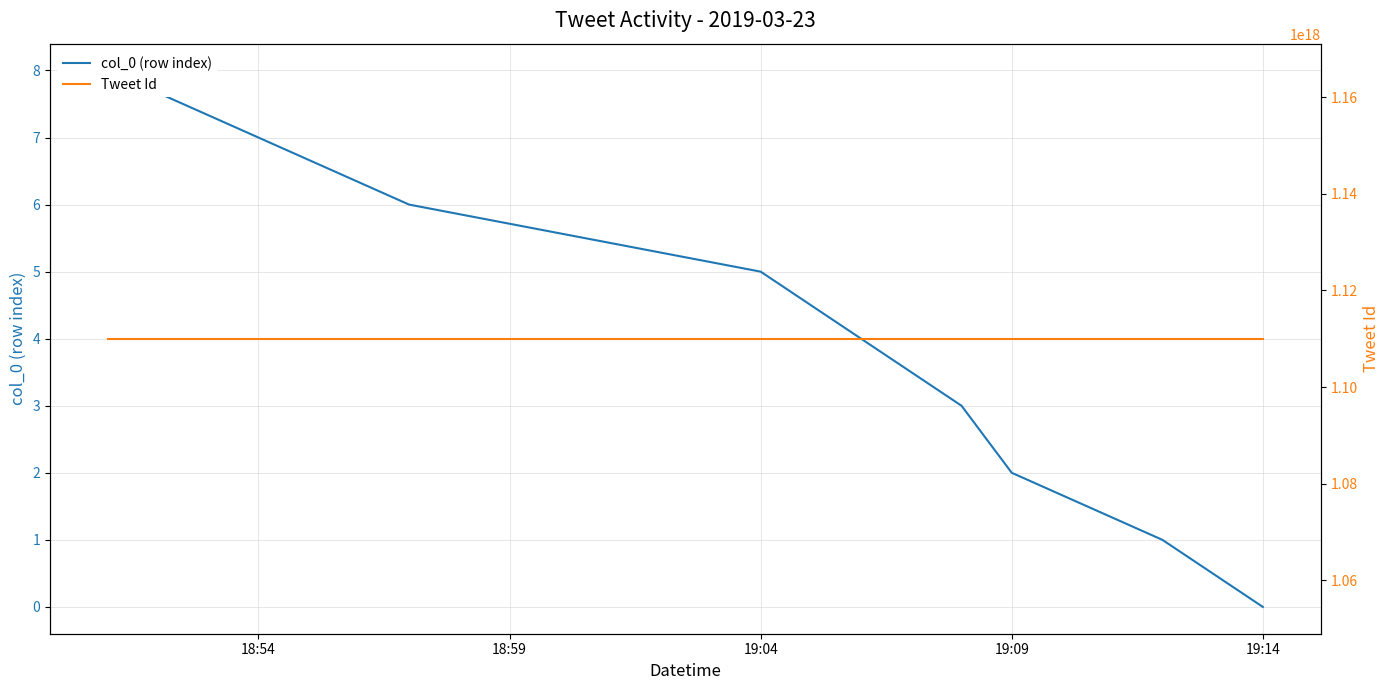

Which series changed the most between 19:04 and 19:09?

col_0 (row index)